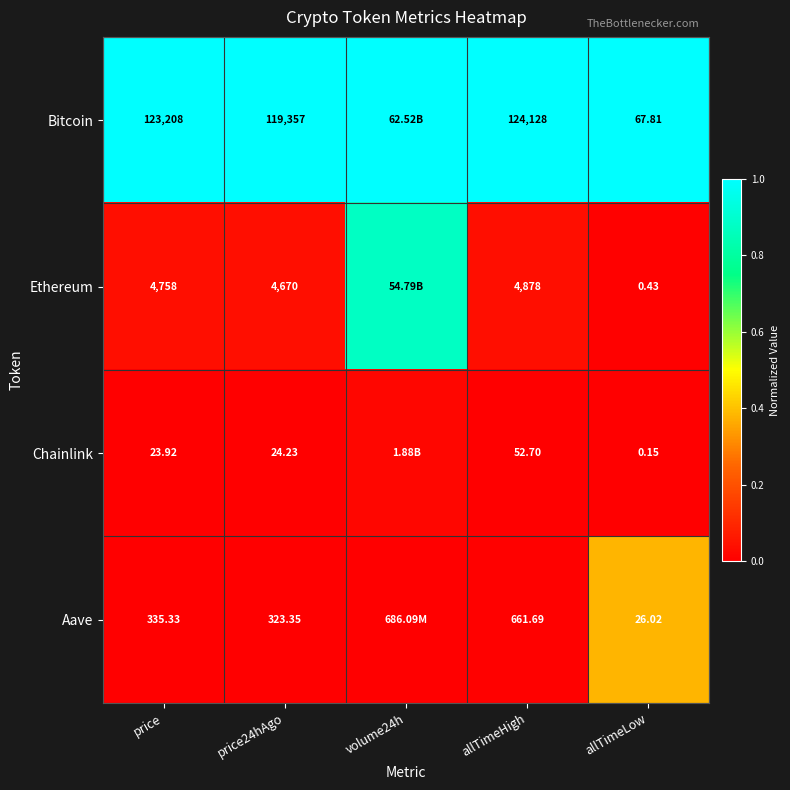

At price24hAgo, list the series in order from largest to smallest.

Bitcoin, Ethereum, Aave, Chainlink